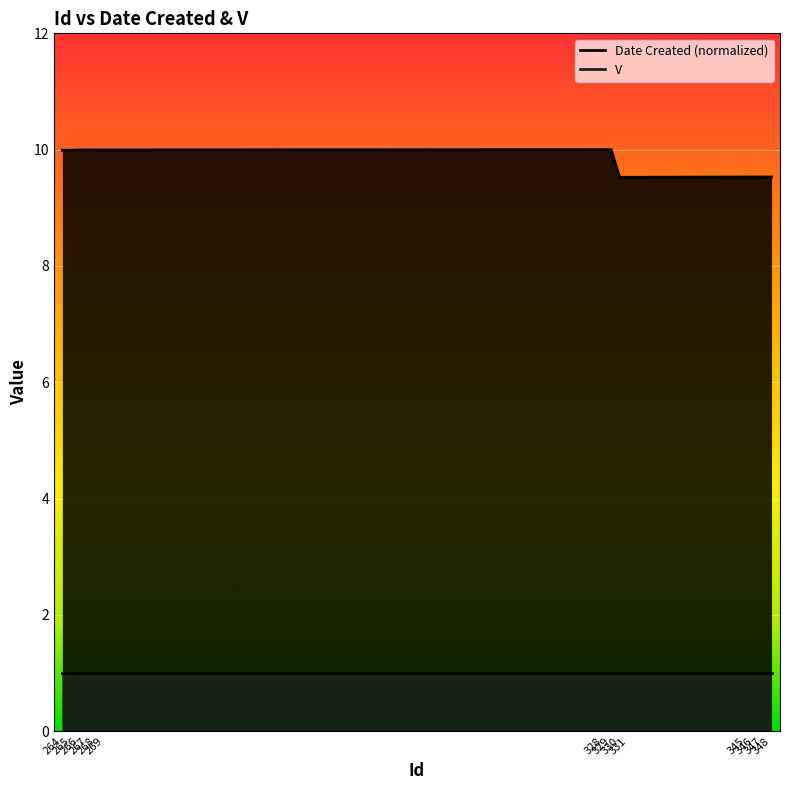

What is the value of the 9th point from the left?

9.5